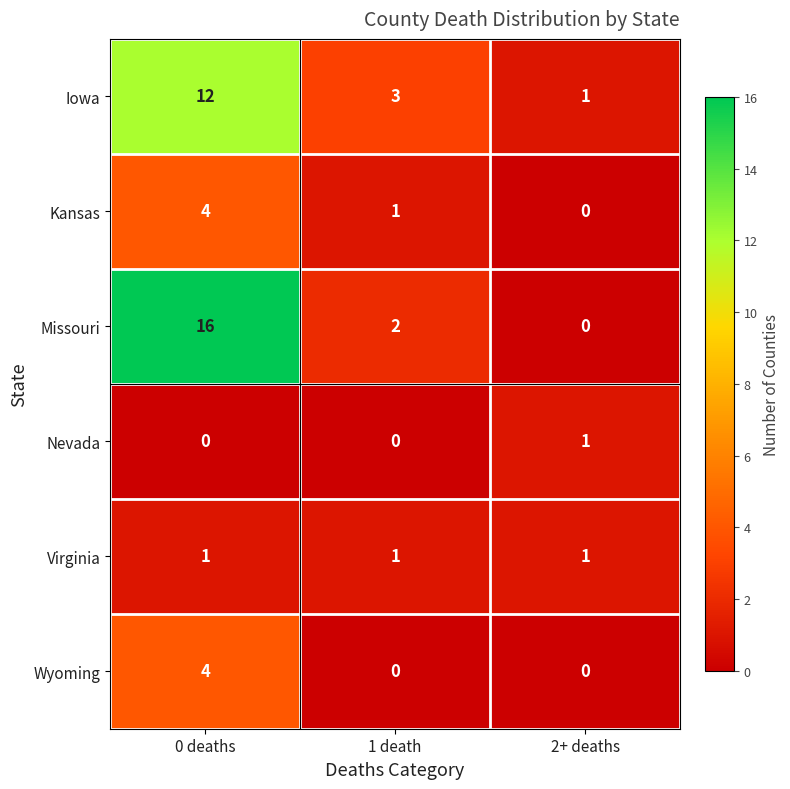

At which category is the sum across all series the highest?

0 deaths